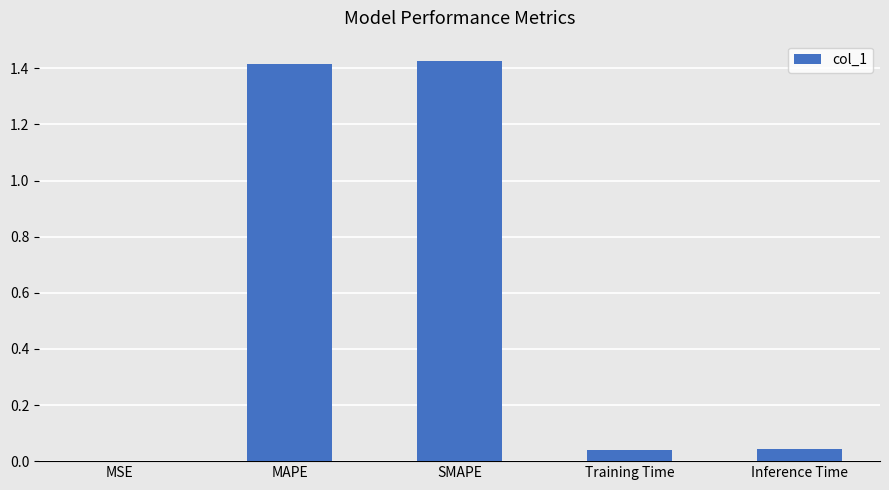

What is the sum of all values?

2.9